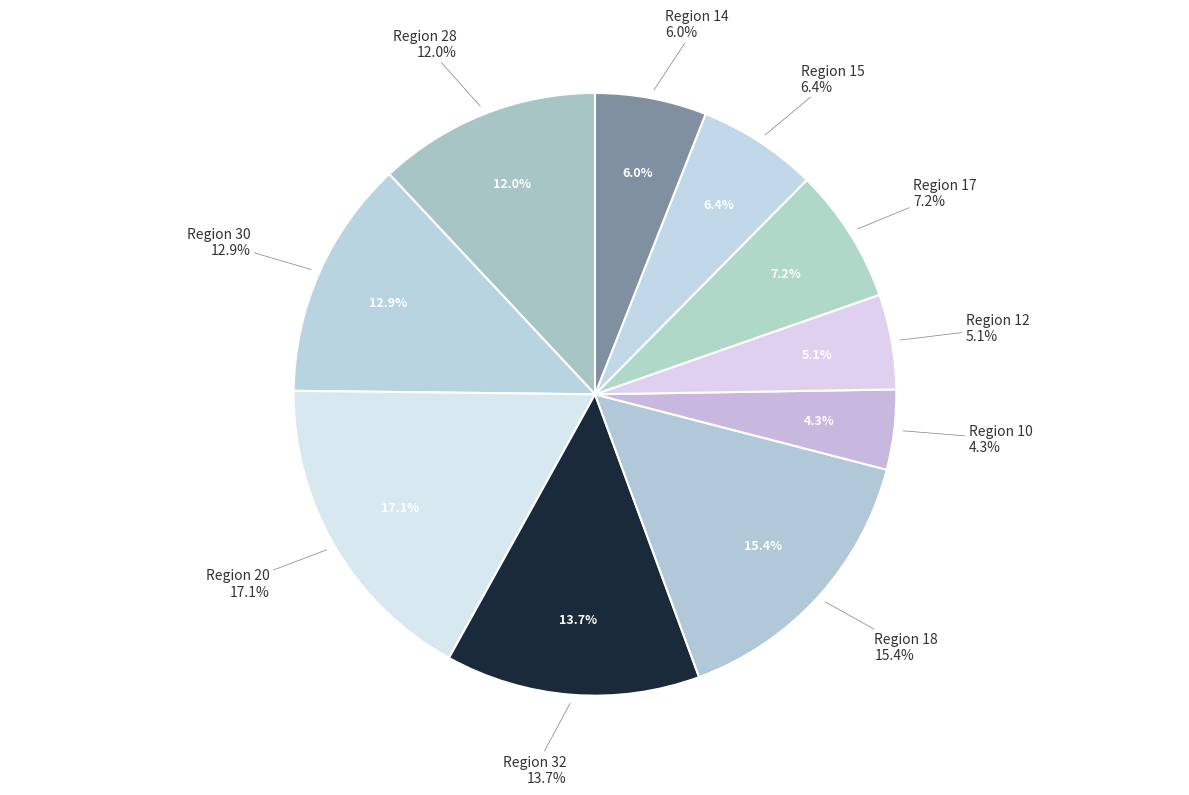

Approximately how many times larger is the value at 14 compared to 17?

0.8